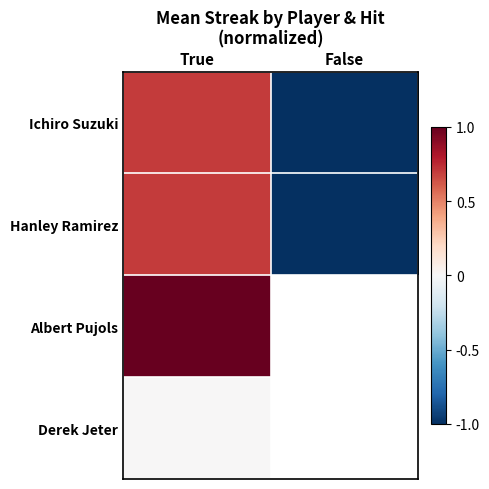

List the labels in order of Albert Pujols value, smallest first.

True, False